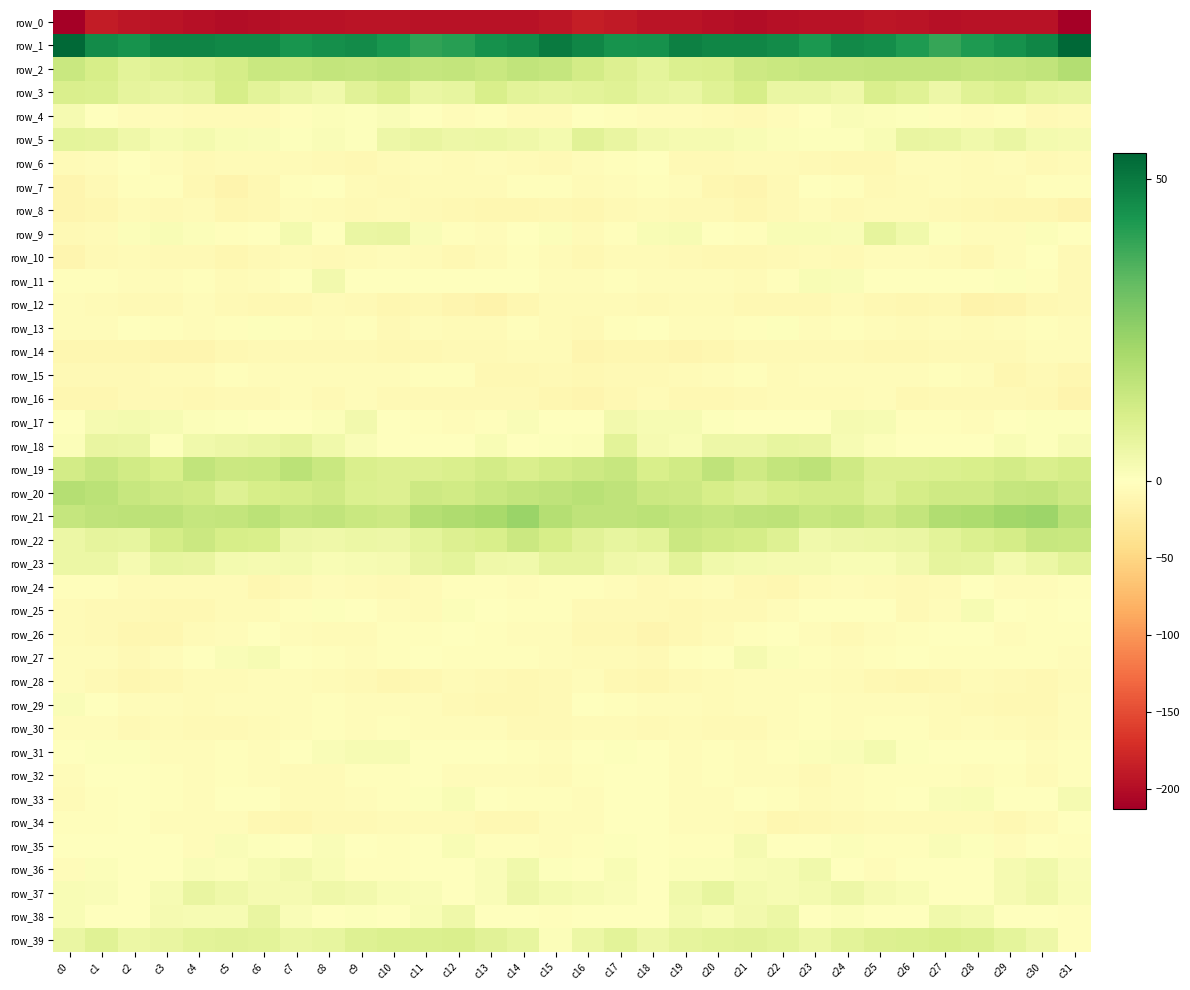

Which label corresponds to the smallest value in the chart?

c31